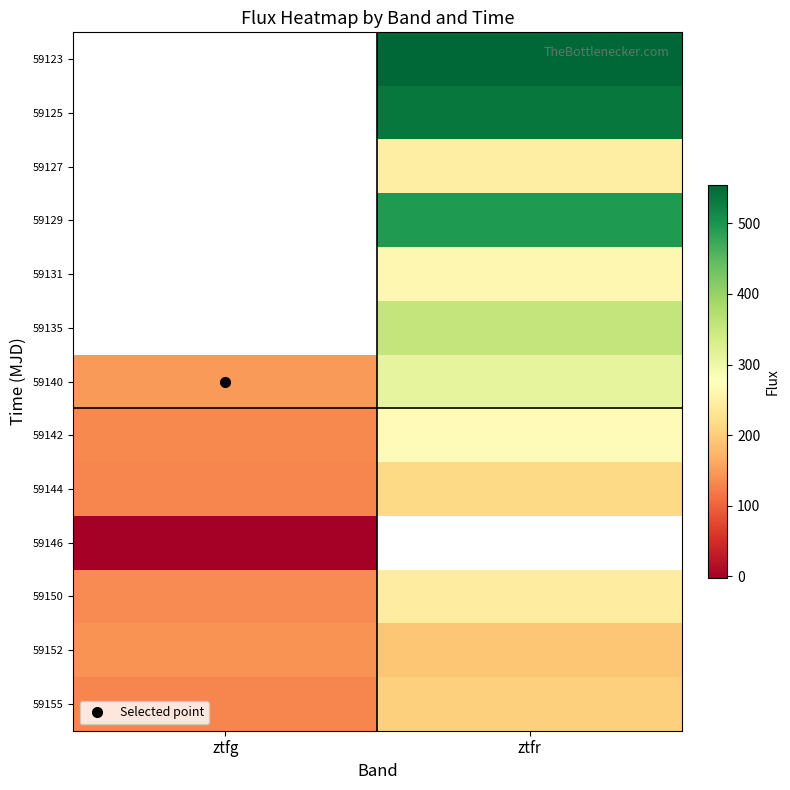

The value of 59129 at ztfr is 493.4. True or false?

True